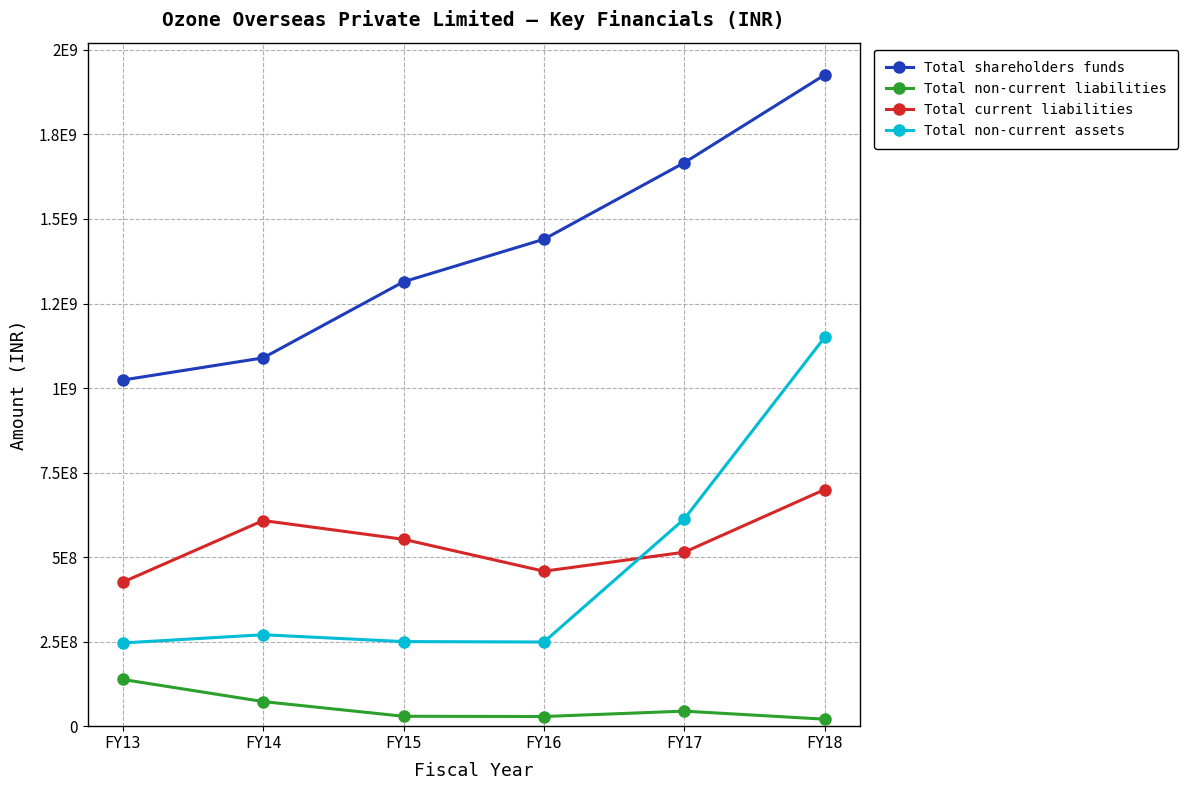

Reading left to right, list all the values displayed in this chart.

Total shareholders funds: FY13=1023688054	FY14=1089220891	FY15=1314268562	FY16=1440096694	FY17=1666506718	FY18=1926173093
Total non-current liabilities: FY13=138136719	FY14=72709150	FY15=29285831	FY16=28561557	FY17=44456346	FY18=20669199
Total current liabilities: FY13=426008681	FY14=608152581	FY15=552635759	FY16=458323904	FY17=514511045	FY18=699820009
Total non-current assets: FY13=246070701	FY14=270404522	FY15=250128701	FY16=248887530	FY17=612847981	FY18=1149928618